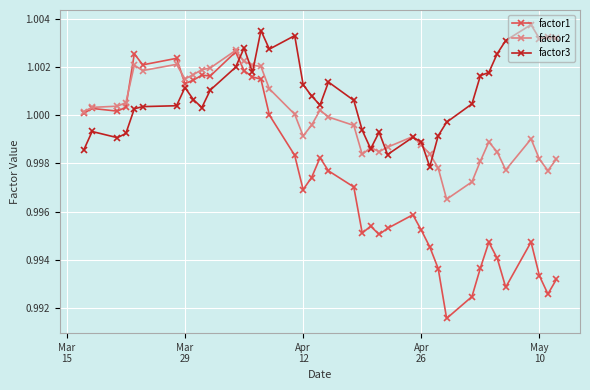

List the series in order of their overall mean, lowest first.

factor1, factor2, factor3